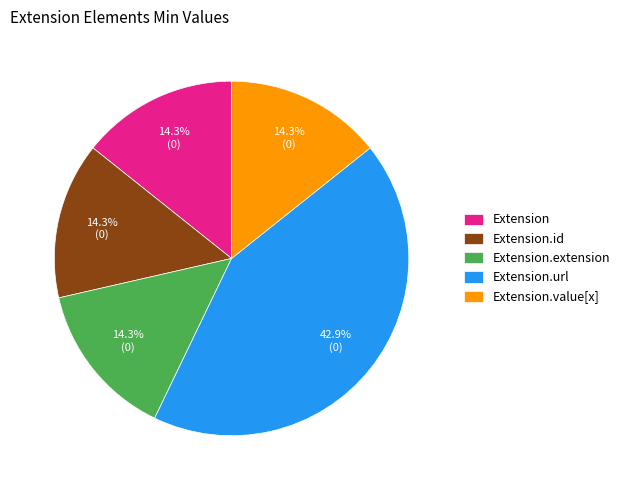

Is it true that Extension.url is 87% of the pie?

False